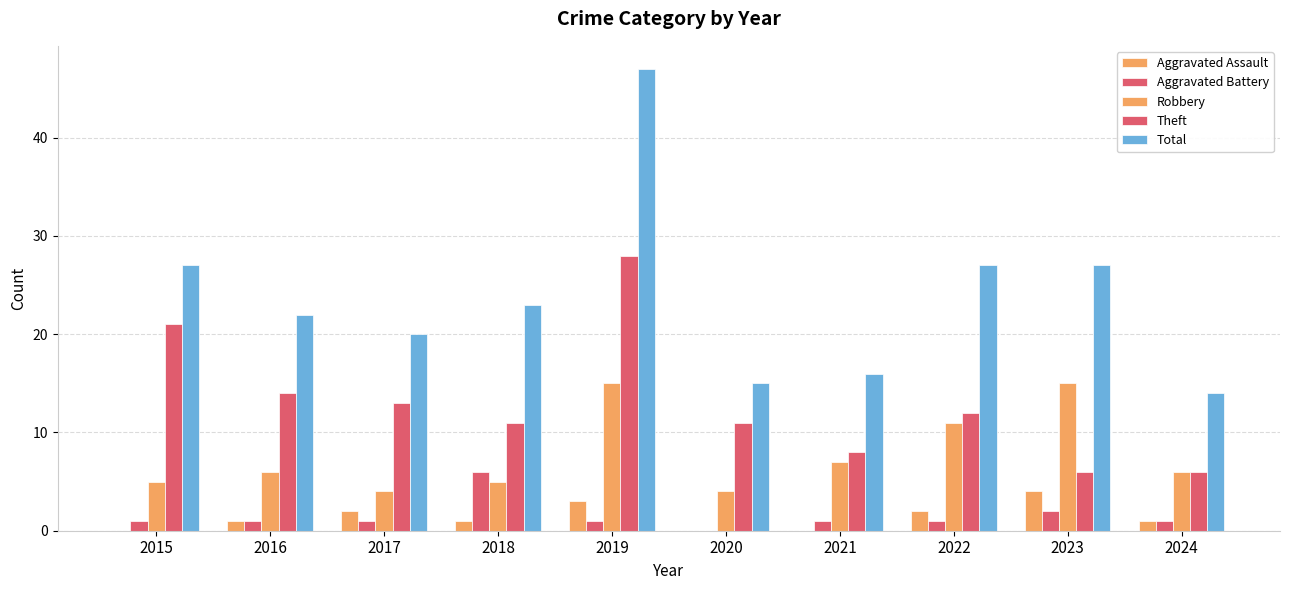

Where does the Aggravated Assault series first go above 1?

2017